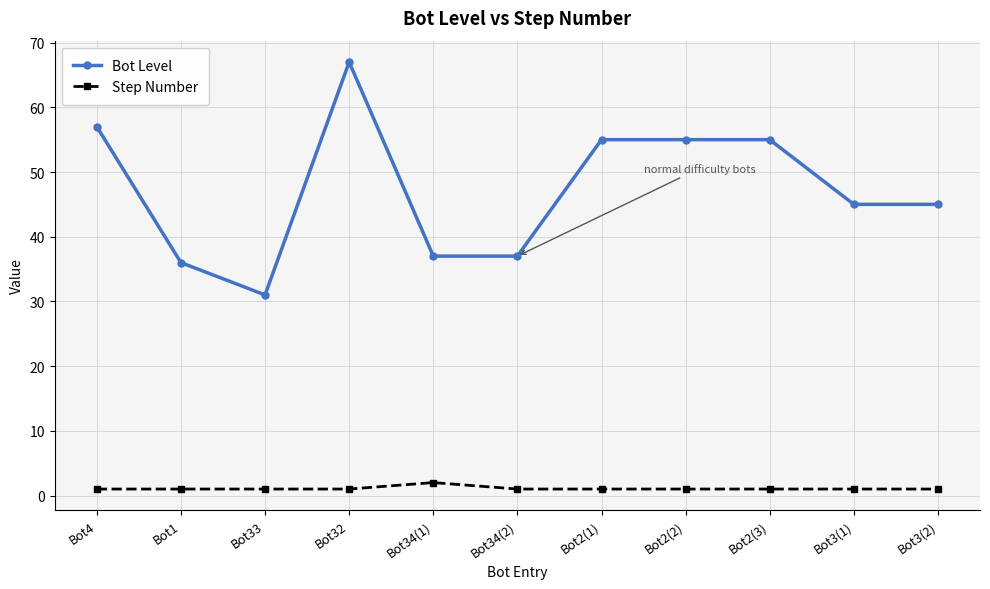

Count the number of categories in the chart.

11